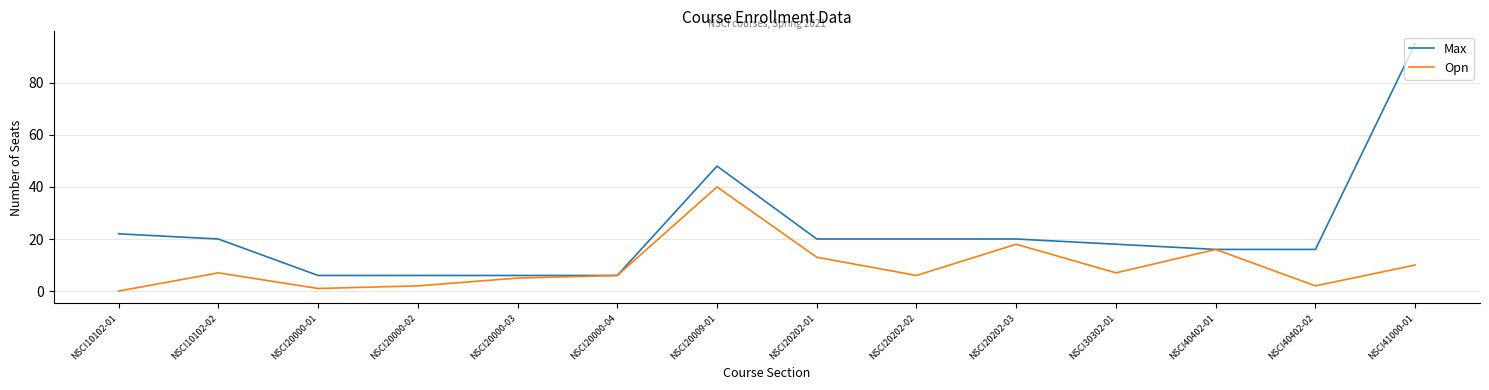

Where is the first local maximum for Opn?

NSCI10102-02